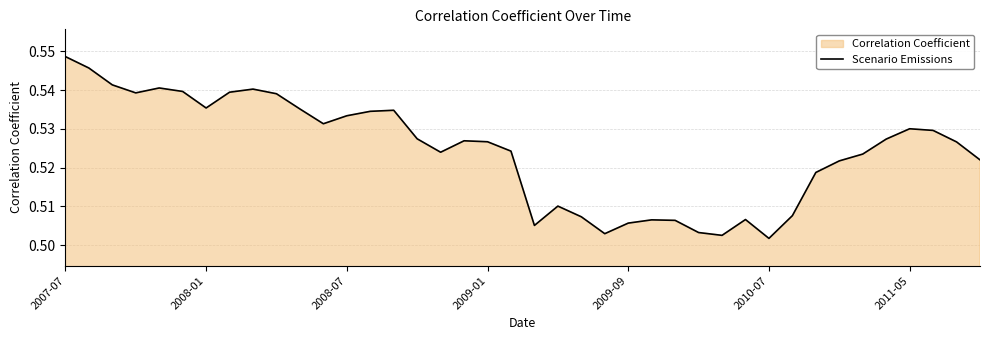

True or false: the data shows 0.9 at 2010-07.

False